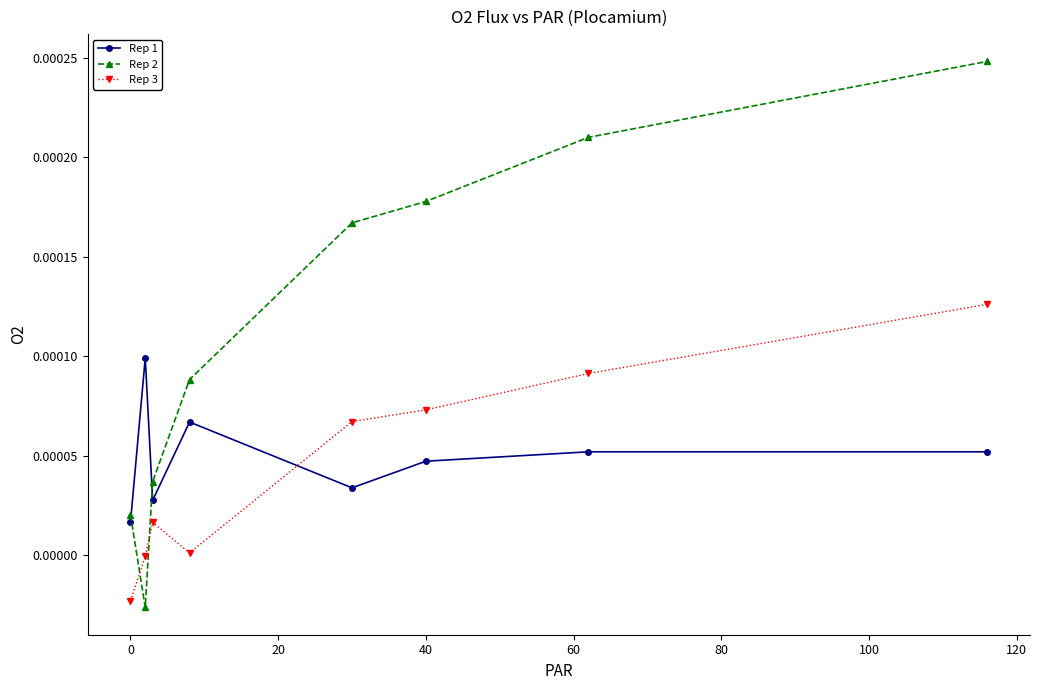

Rank the series by their maximum value, from lowest to highest.

Rep 1, Rep 3, Rep 2